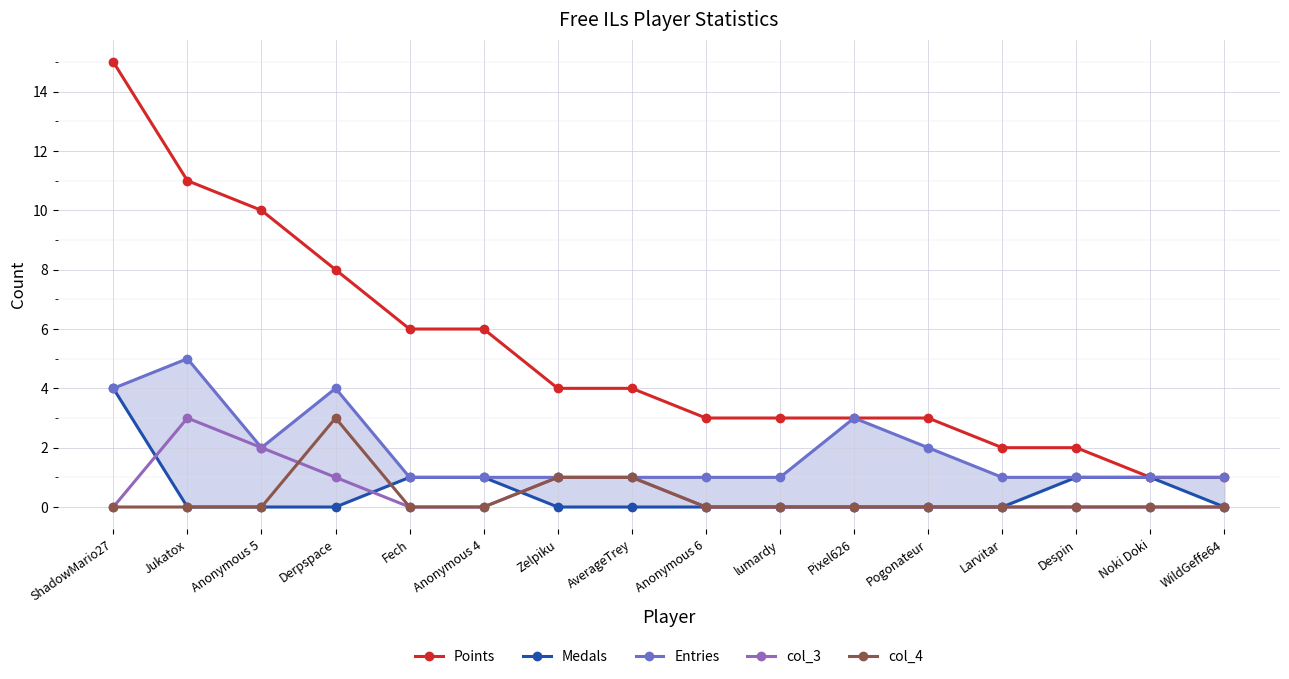

Rank the series at Derpspace from highest to lowest value.

Points, Entries, col_4, col_3, Medals